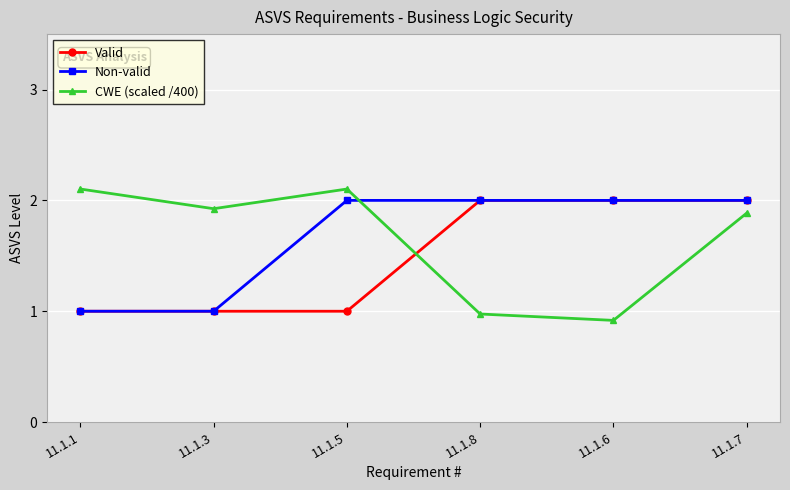

What is the difference between the maximum and minimum values in the Non-valid series?

1.0